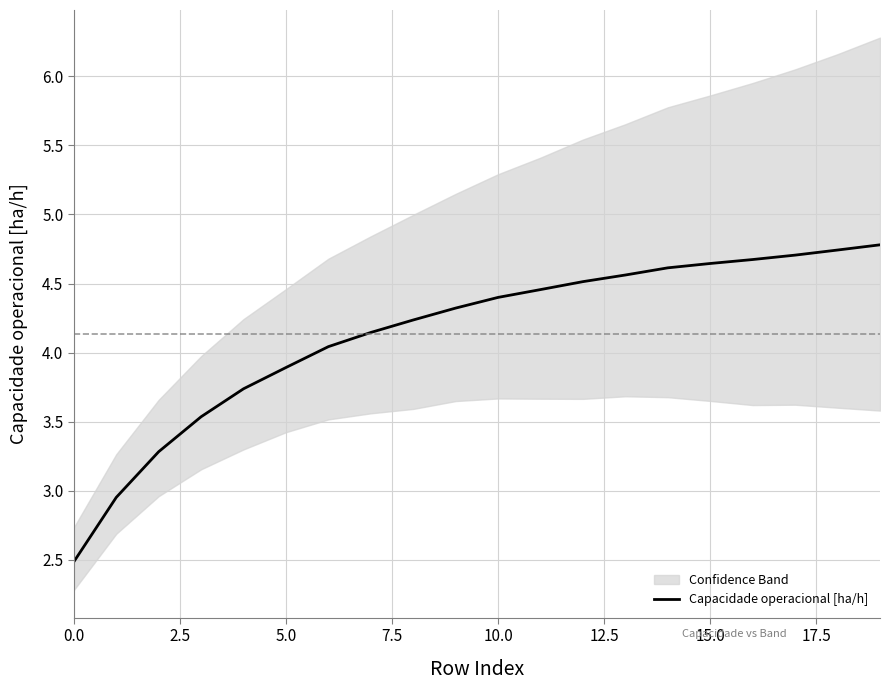

What position from the left is 11?

12